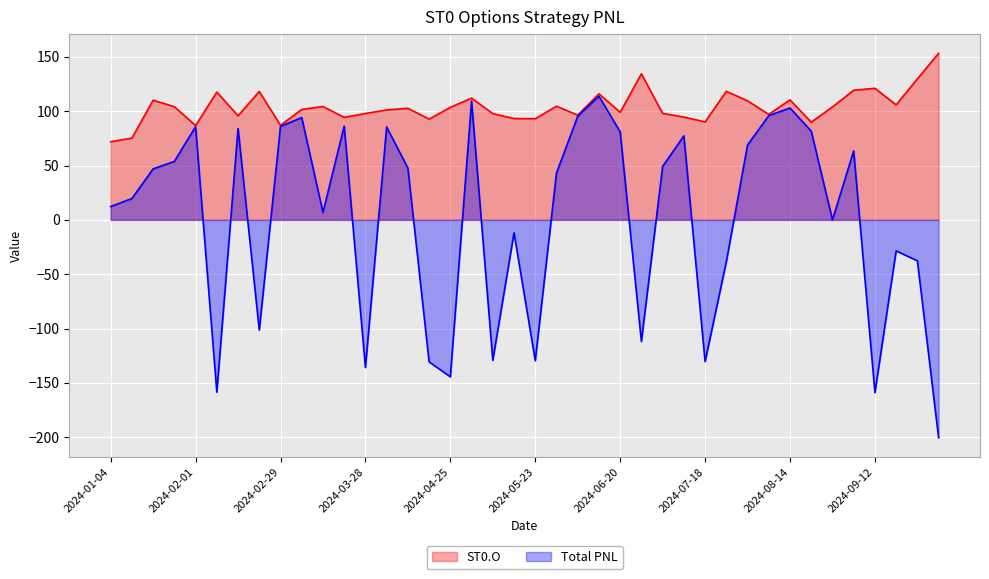

What are all the series names shown in the legend?

ST0.O, Total PNL